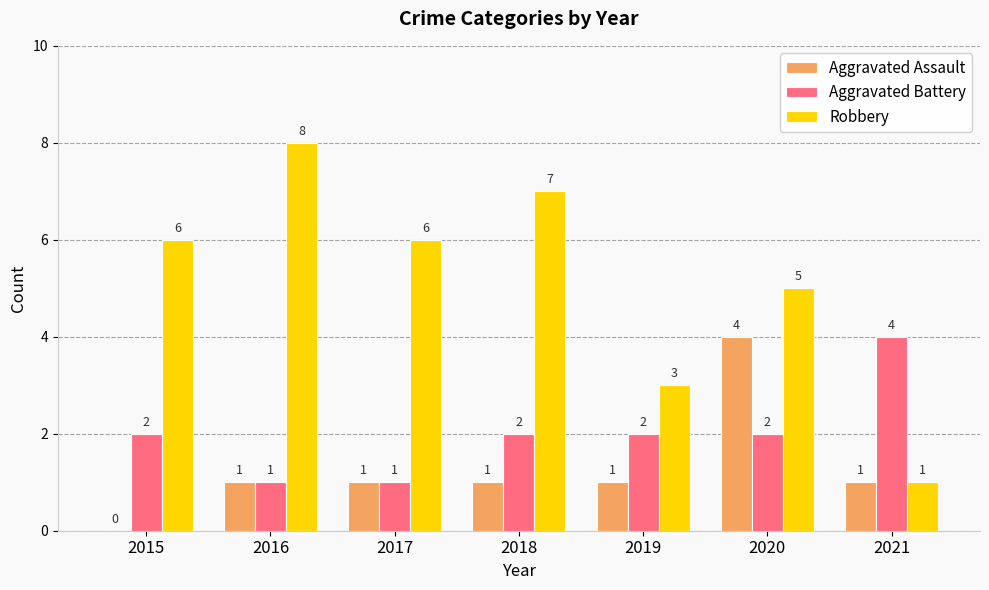

What is the spread (max minus min) of values at 2018?

6